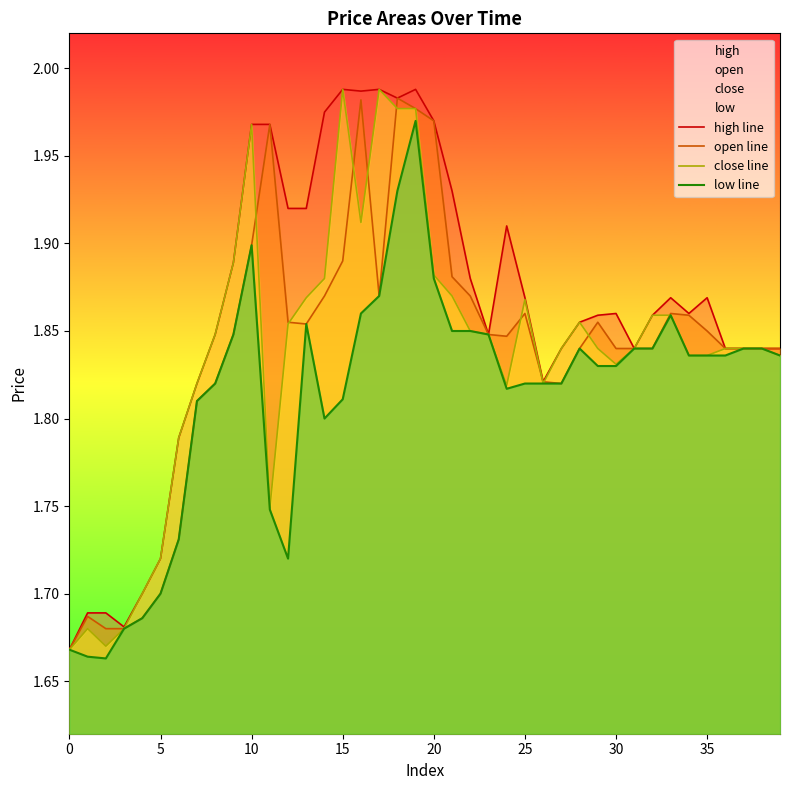

What is the minimum value shown in the chart?

1.7